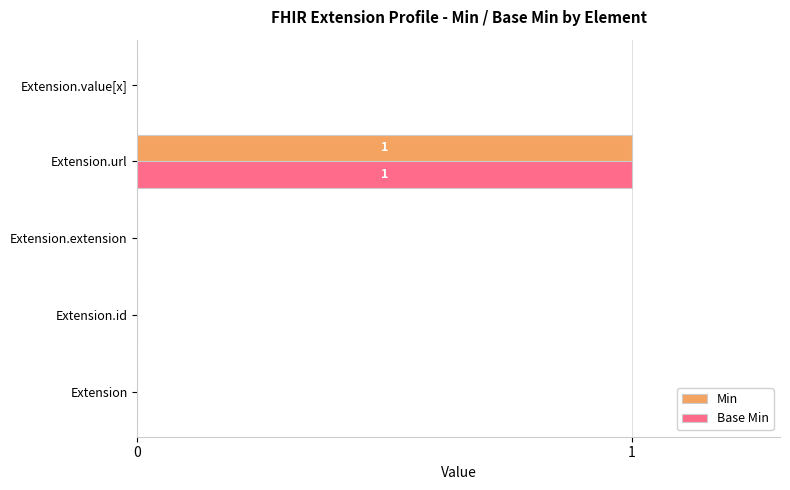

Which category has the highest value in the Min series?

Extension.url